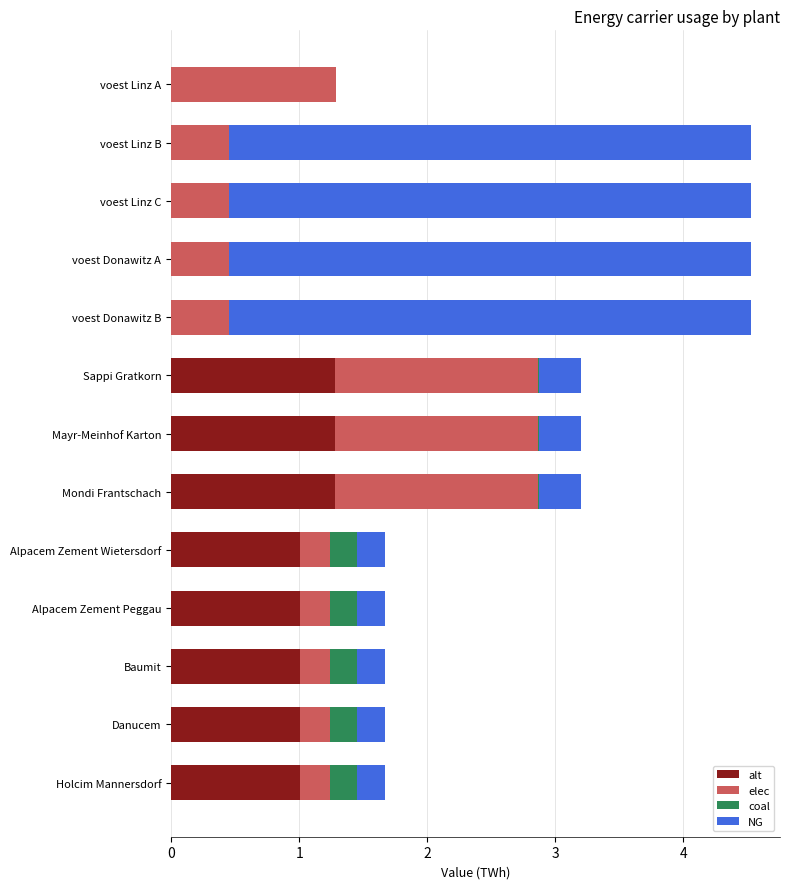

What is the total value across all series at voest Donawitz B?

4.5